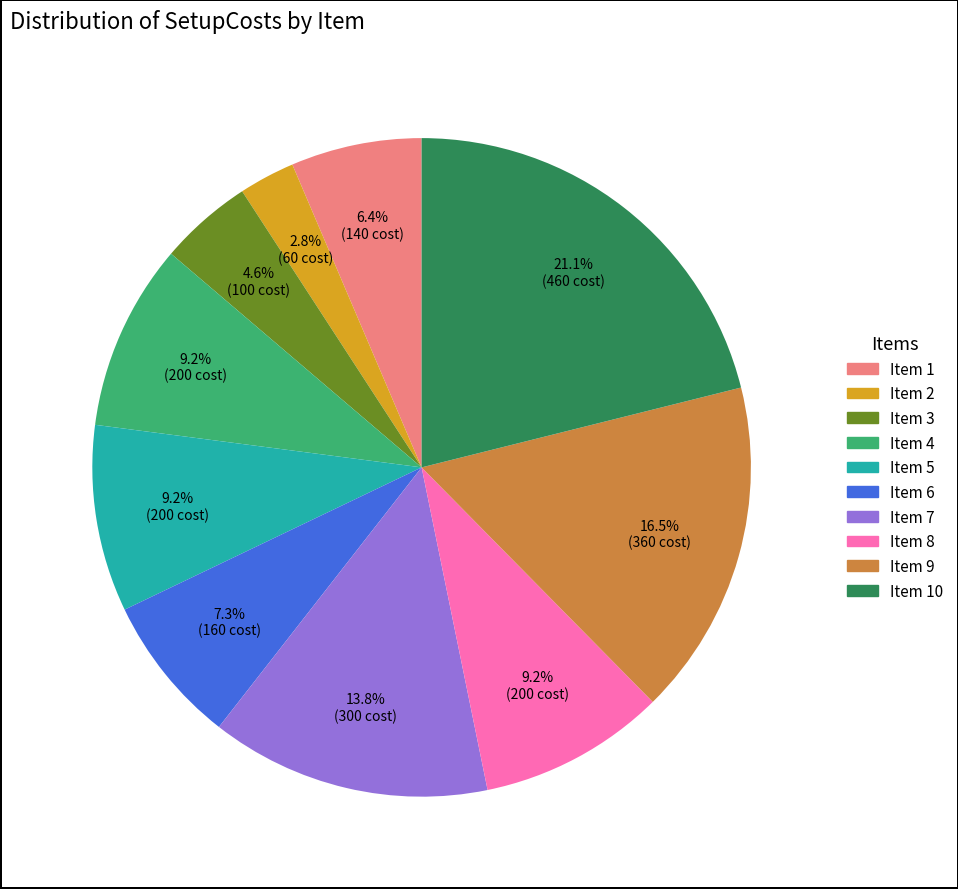

Approximately how many times larger is the value at Item 9 compared to Item 1?

2.6